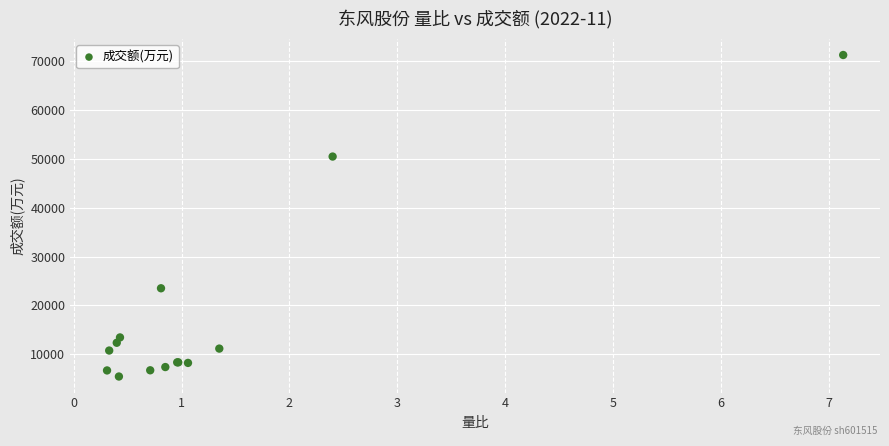

What Y value in the scatter plot is closest to 38345?

50448